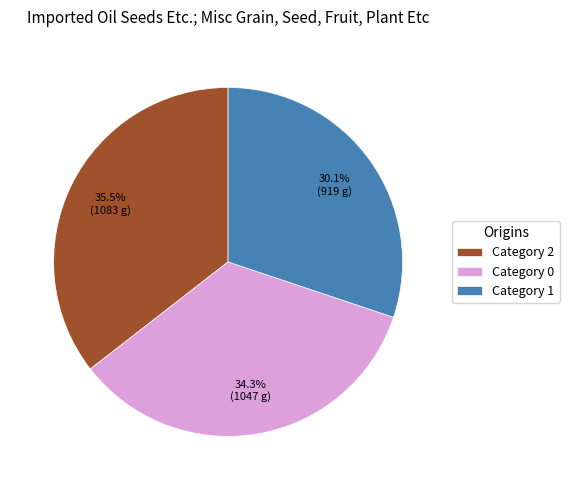

Which category has the smallest portion of the pie?

Category 1